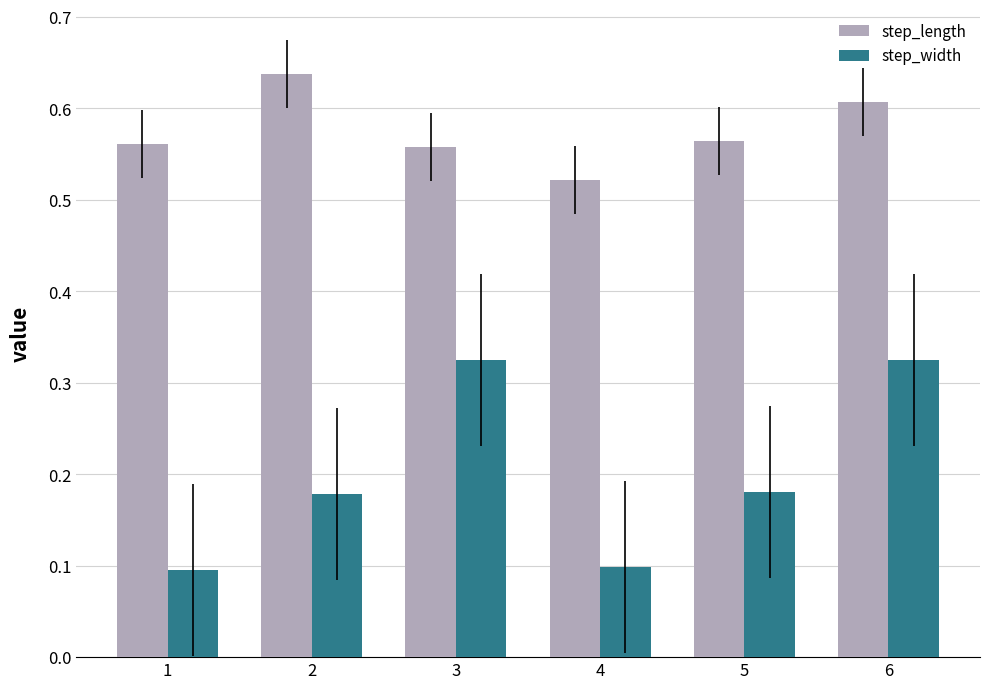

At which label is step_length closest to 0?

4